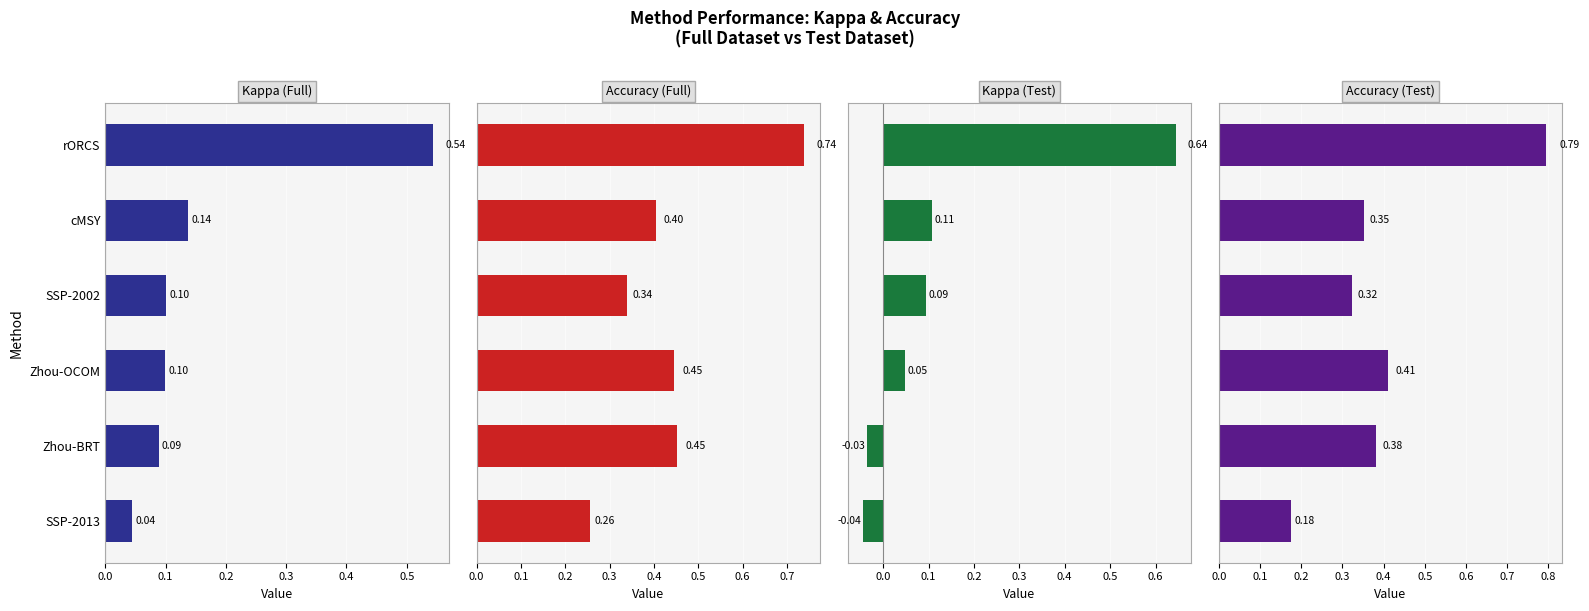

Which series has the largest range (max minus min)?

Kappa (Test)